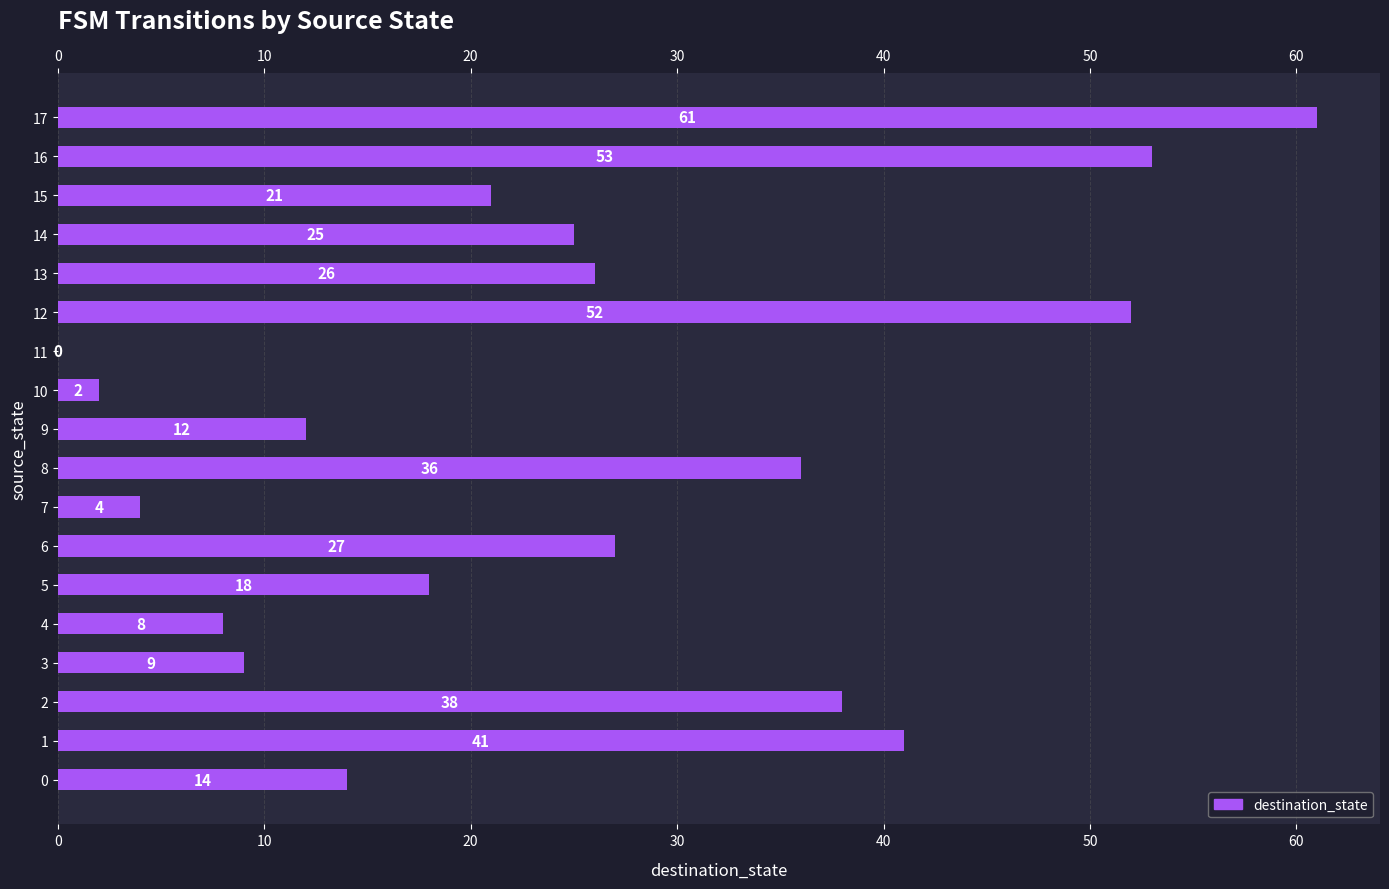

What is the change in value from 9 to 12?

+40